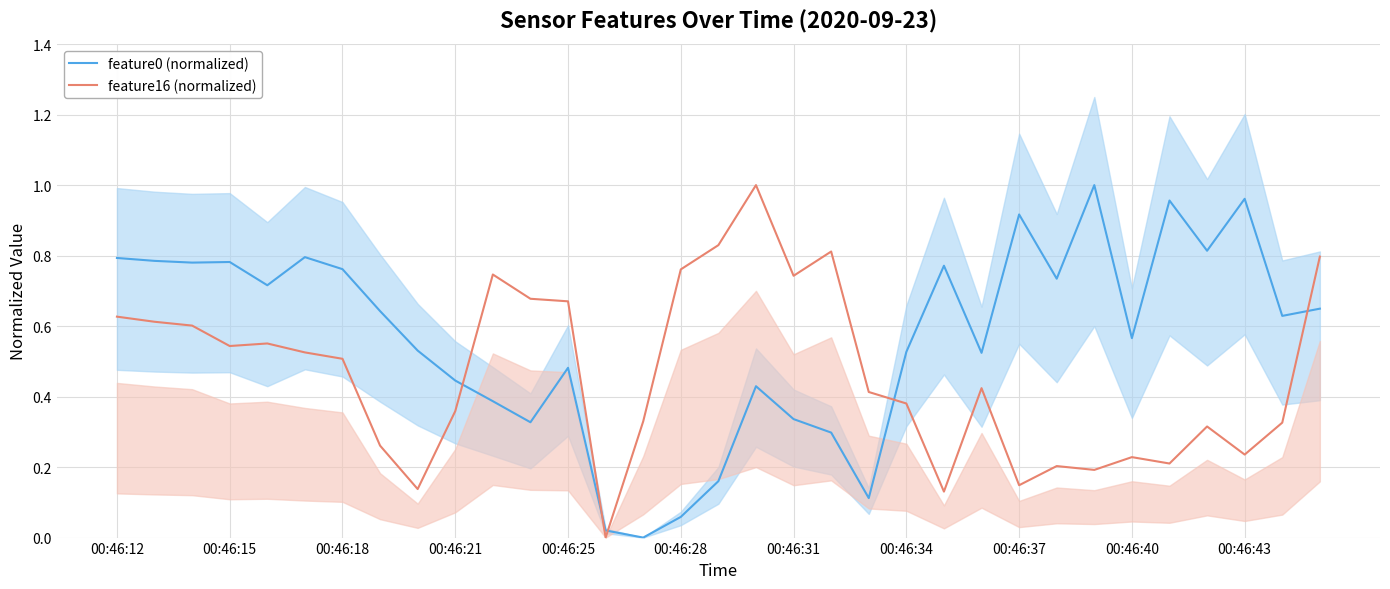

What is the sum of all feature0 (normalized) values?

18.7